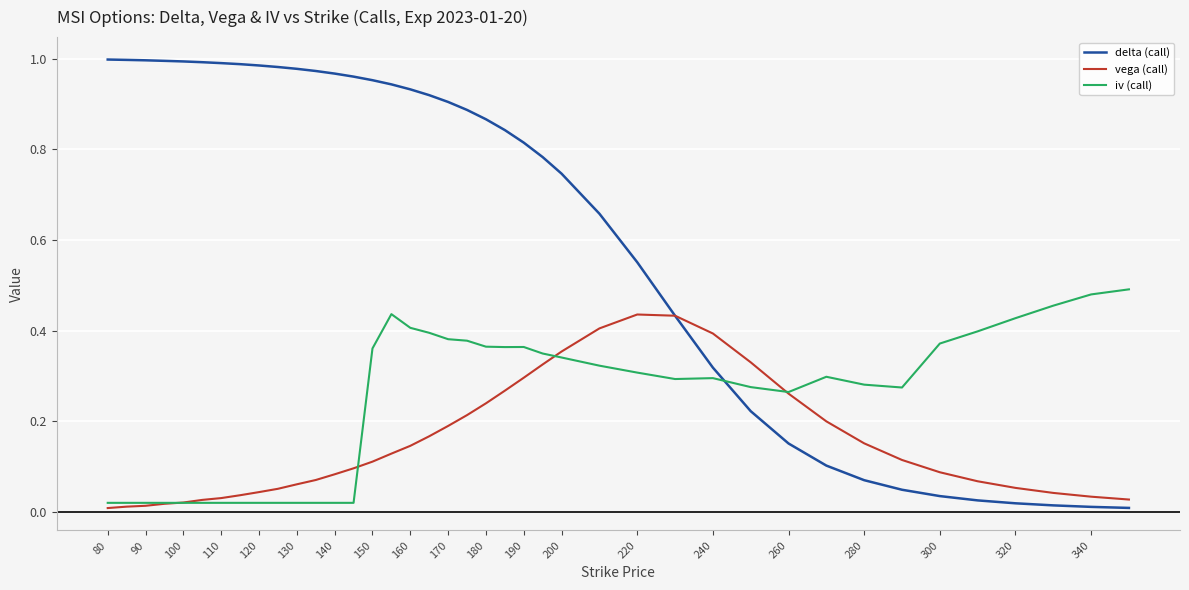

Which series has the largest total across all categories?

delta (call)